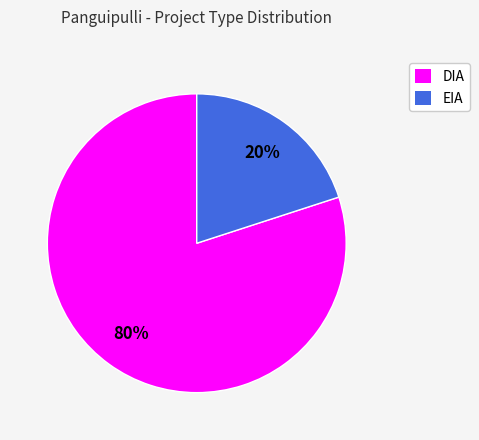

What is the smallest slice in the pie chart?

EIA